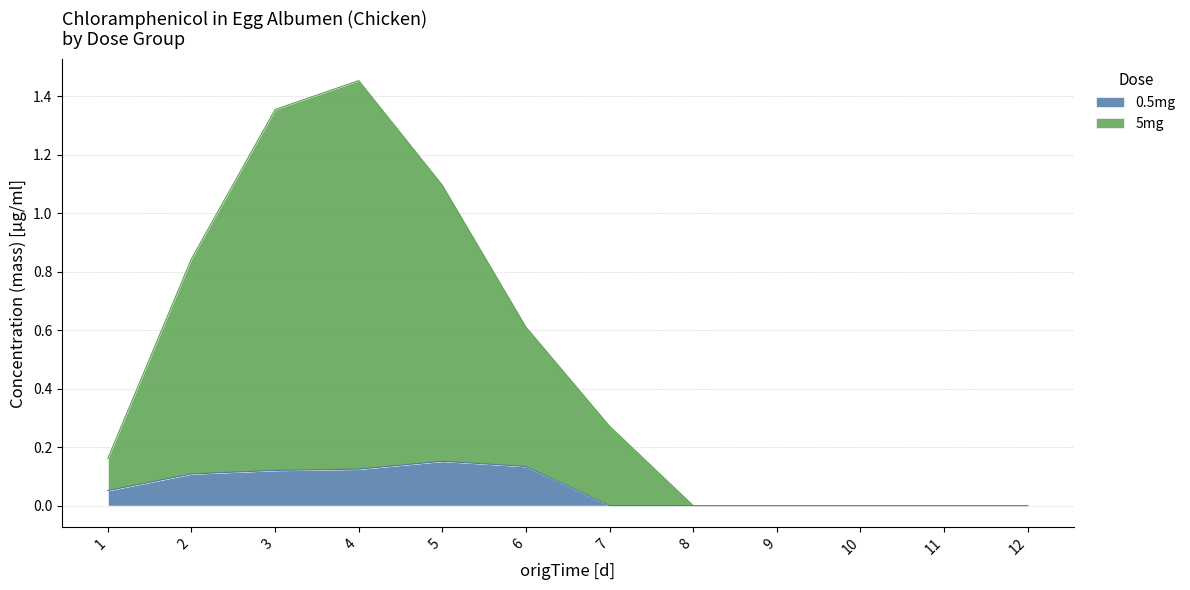

Which category has the highest value in the 5mg series?

4